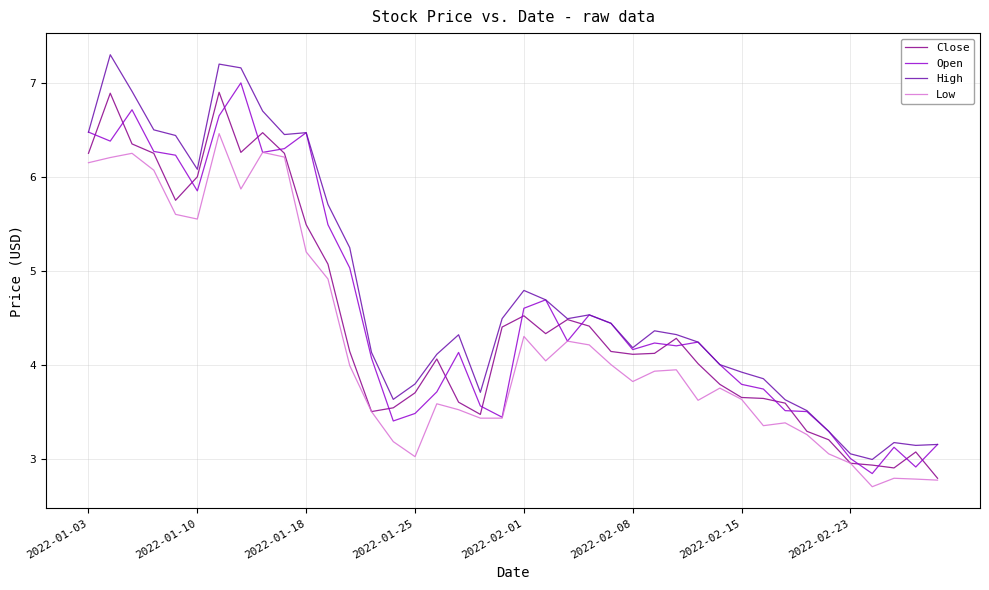

Which series has the largest range (max minus min)?

High